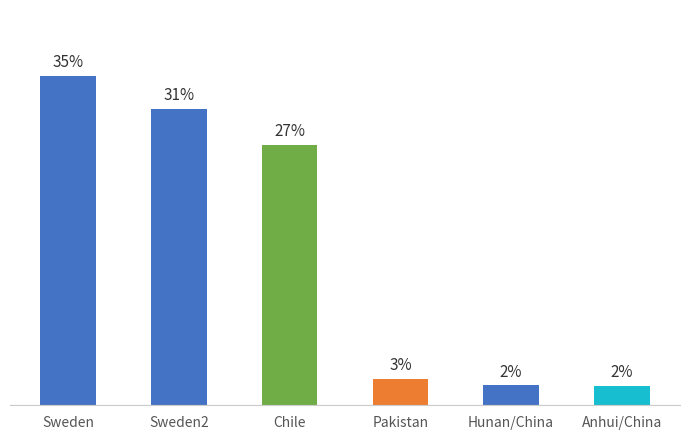

Are the bars horizontal?

No